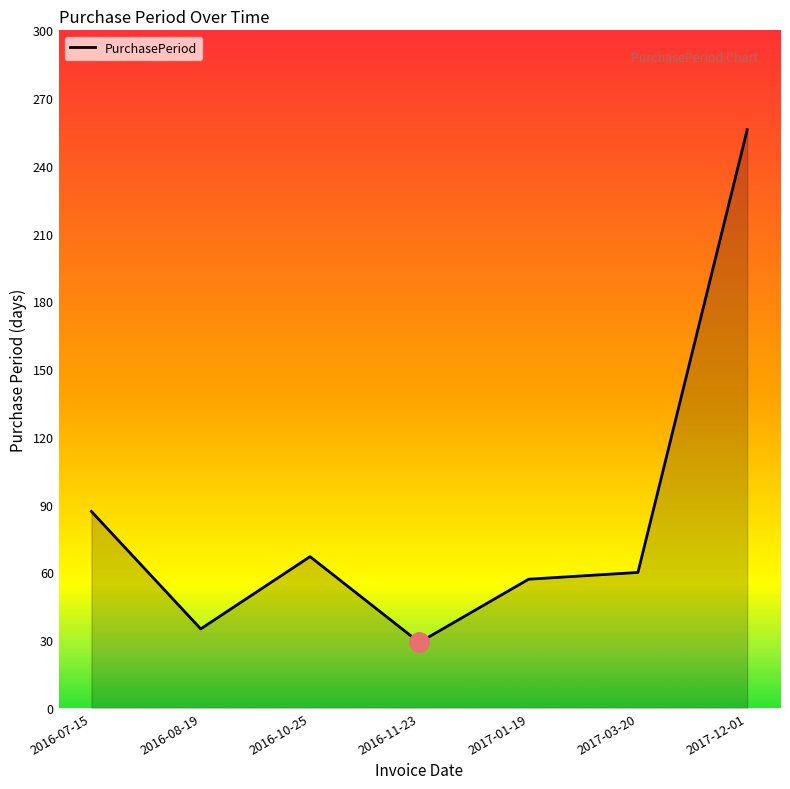

How many interior local valleys (lower than both neighbors) does the data have?

2